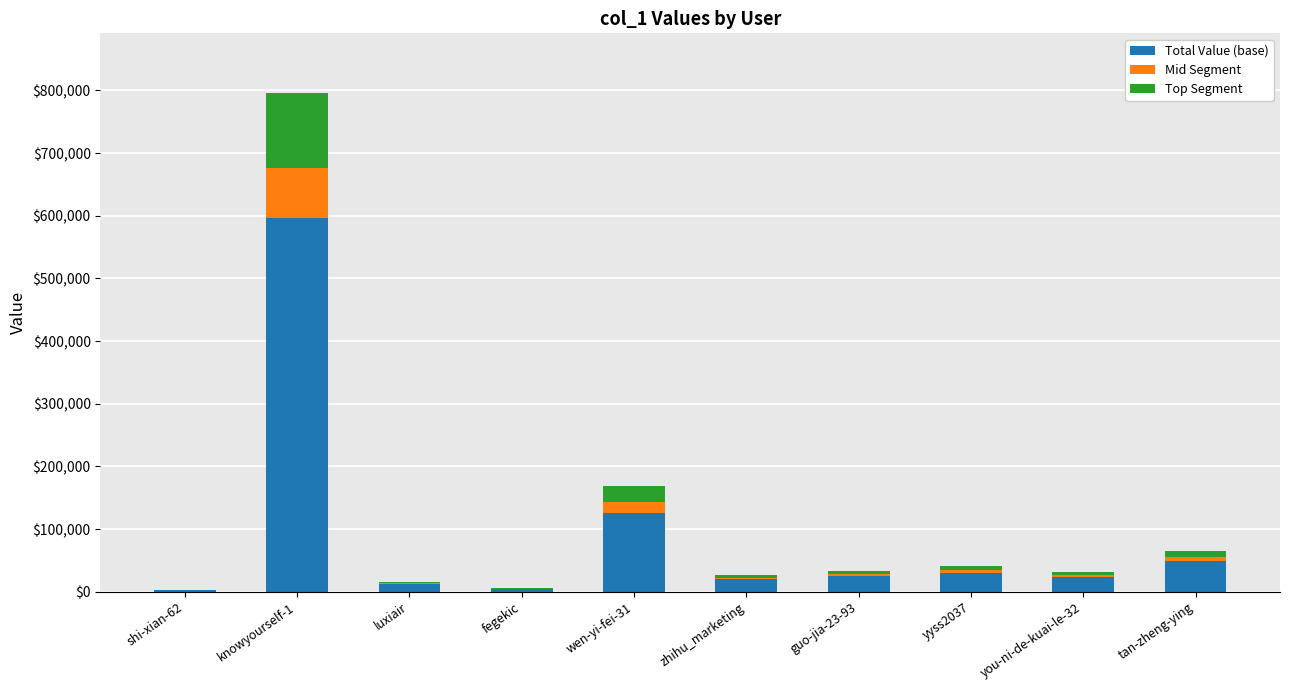

At which category is the sum across all series the highest?

knowyourself-1